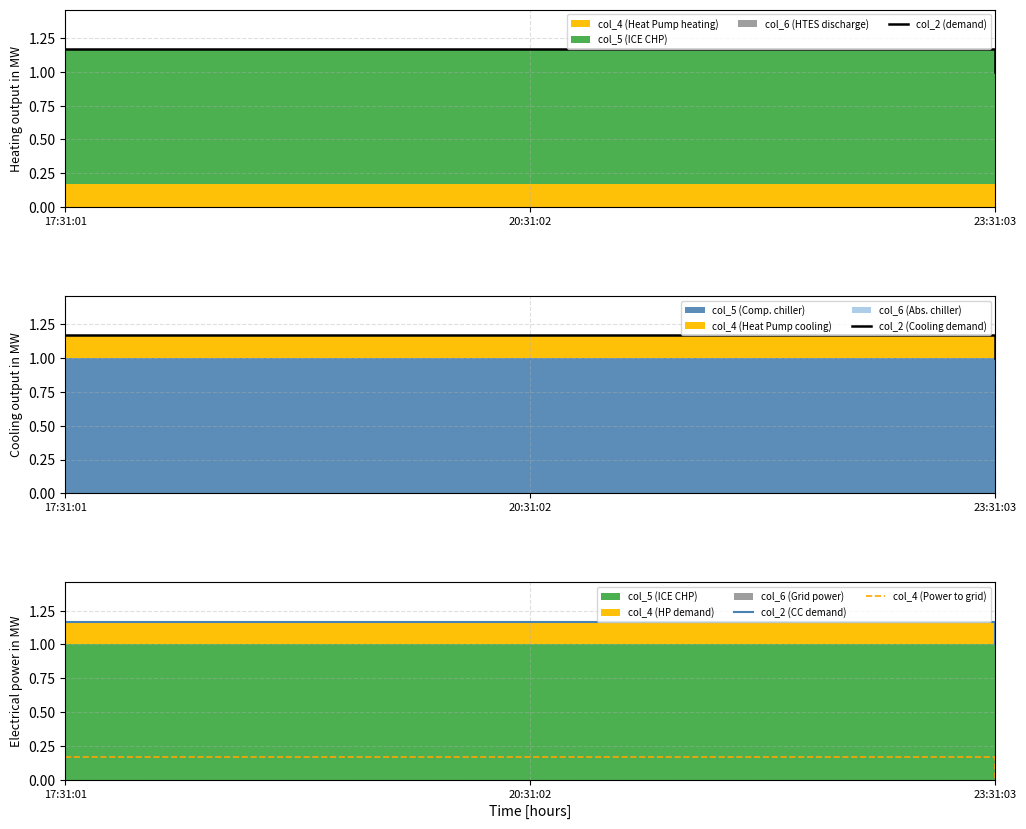

Reading right to left, list all the values displayed in this chart.

col_2 (demand): 23:31:03=1.0	20:31:02=1.2	17:31:01=1.2
col_2 (Cooling demand): 23:31:03=1.0	20:31:02=1.2	17:31:01=1.2
col_2 (CC demand): 23:31:03=1.0	20:31:02=1.2	17:31:01=1.2
col_4 (Power to grid): 23:31:03=0.0	20:31:02=0.2	17:31:01=0.2